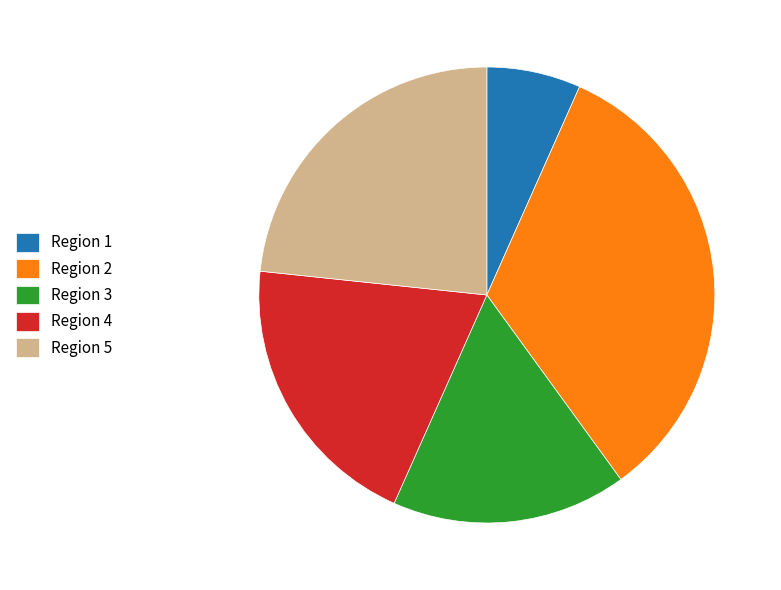

Is there a majority slice in this chart?

No